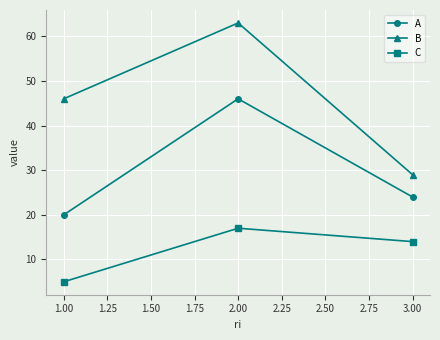

Rank the categories by C value from highest to lowest.

2.00, 3.00, 1.00